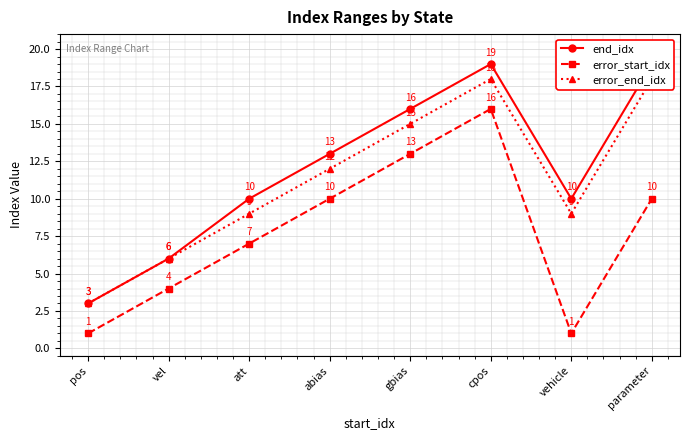

Which series has the widest spread of values?

end_idx